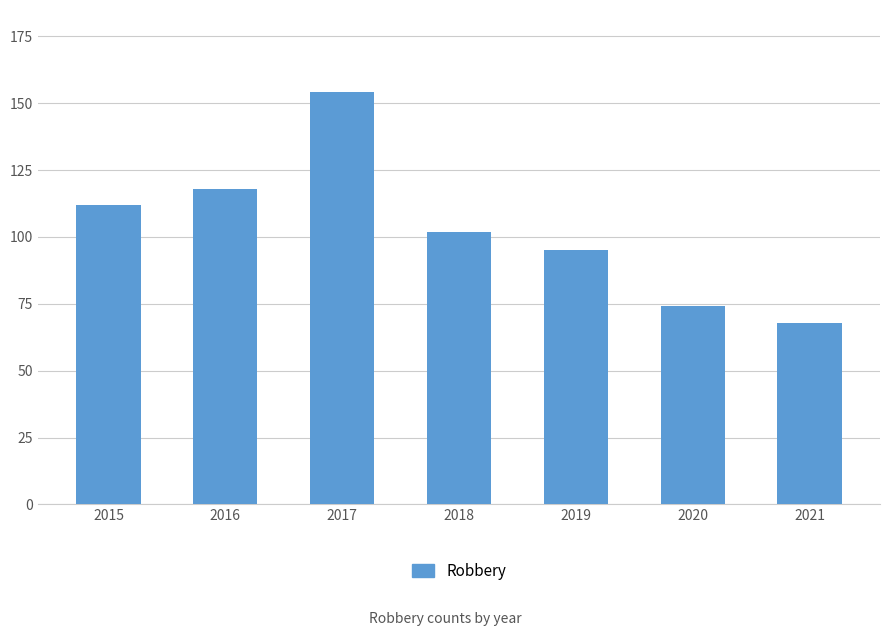

Rank the categories by value from highest to lowest.

2017, 2016, 2015, 2018, 2019, 2020, 2021